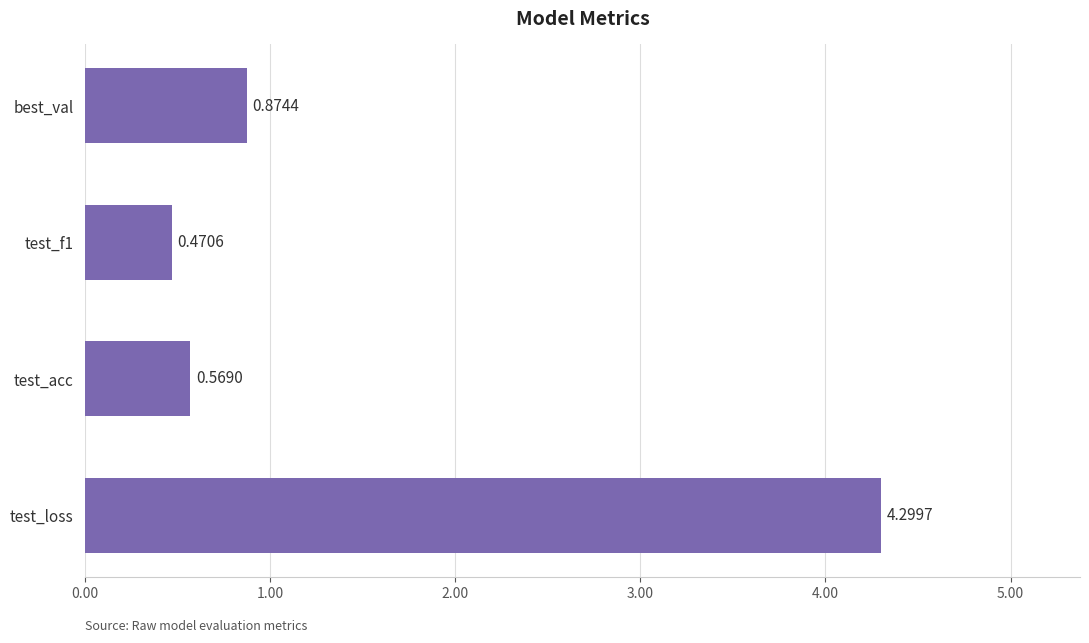

Rank the categories by value from lowest to highest.

test_f1, test_acc, best_val, test_loss